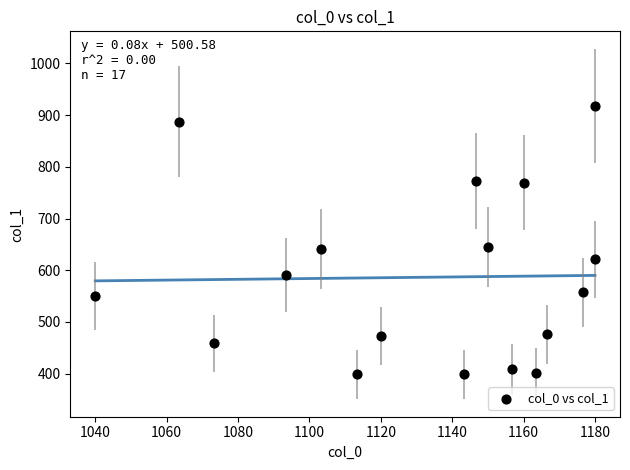

What is the range of X values (max minus min)?

140.0